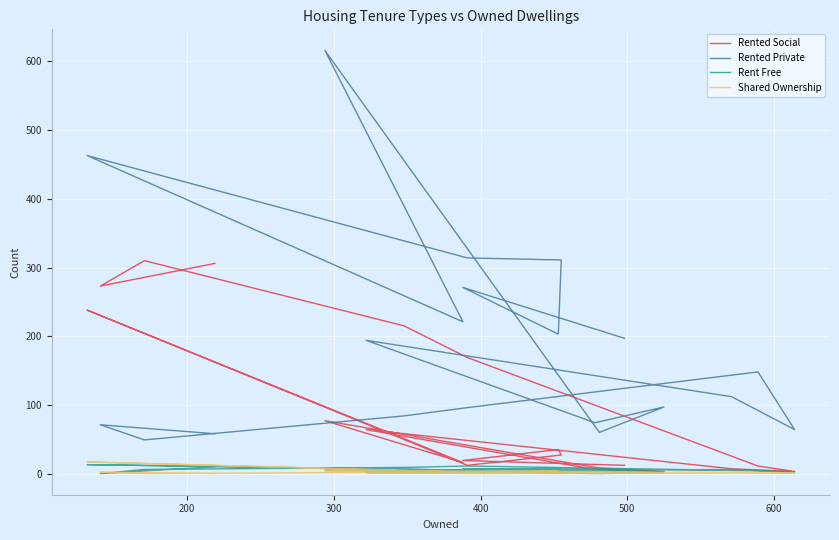

Does the chart display data point markers on the line(s)?

No